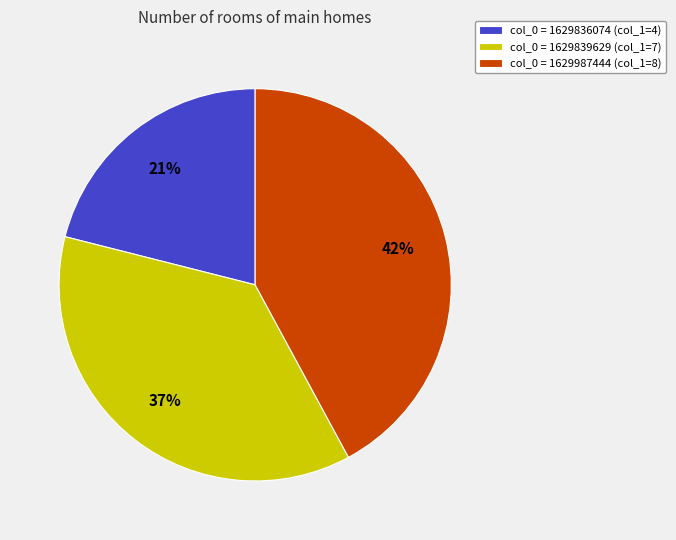

Count the number of slices in the pie.

3